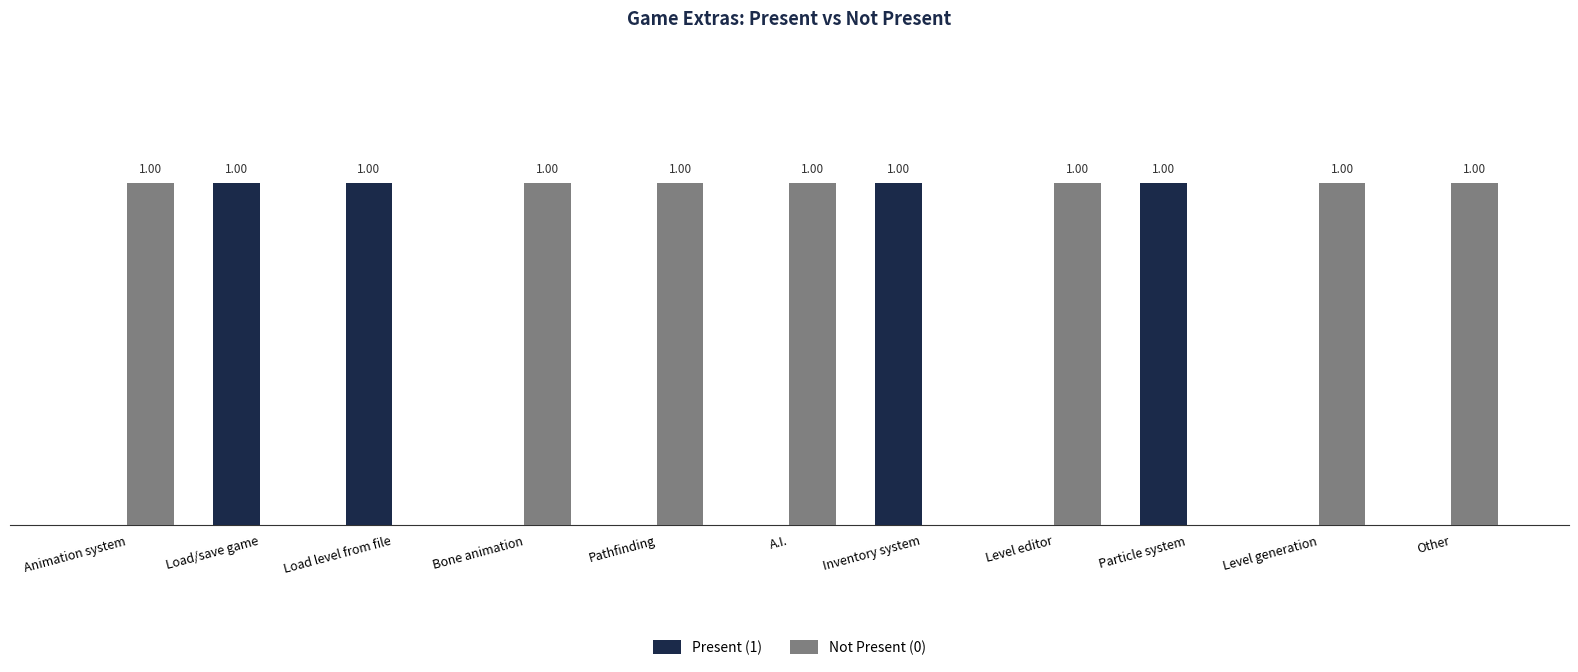

Is the value of Present (1) at Level editor greater than the value of Not Present (0) at Pathfinding?

No